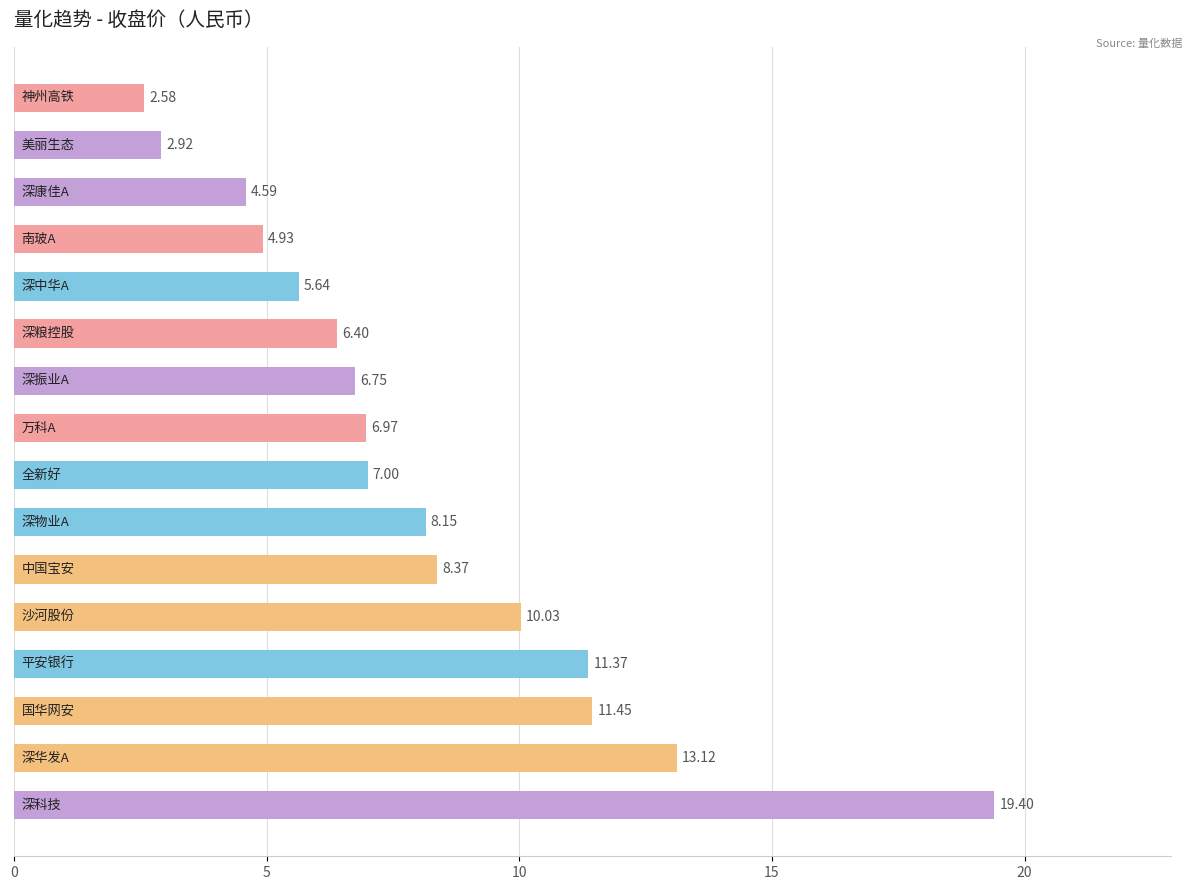

What is the greatest value displayed?

19.4